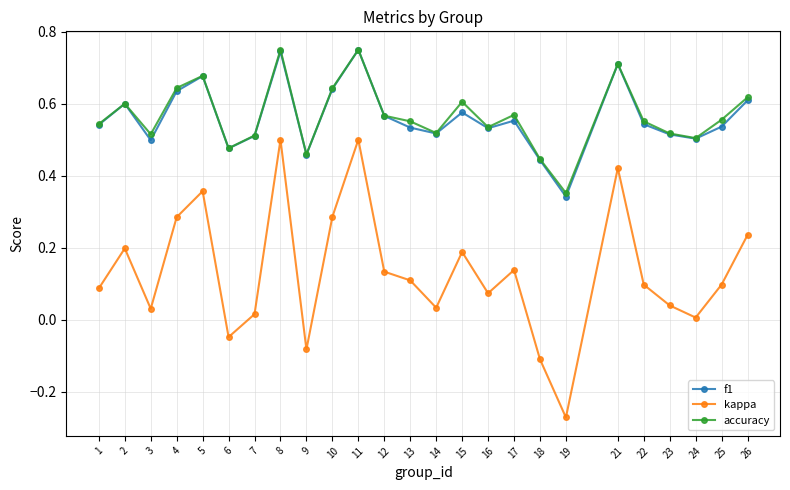

Which label corresponds to the smallest value in the chart?

19